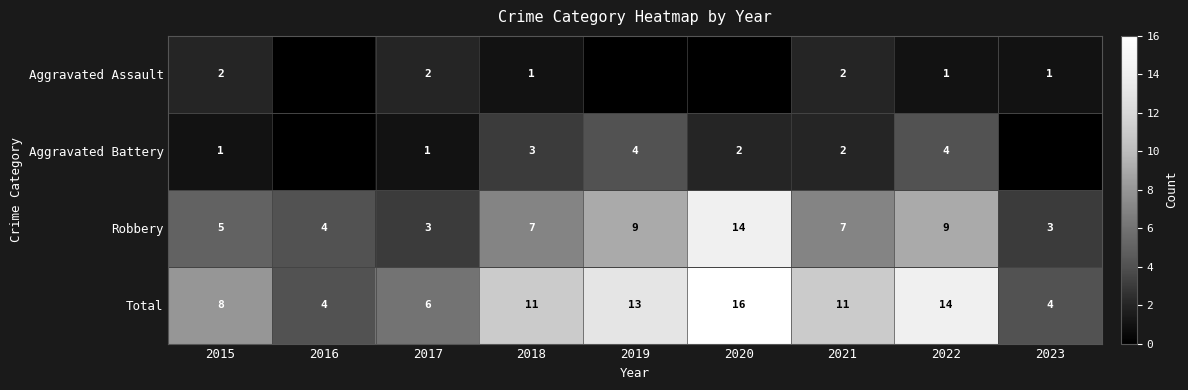

At how many categories does at least one series exceed 4?

7